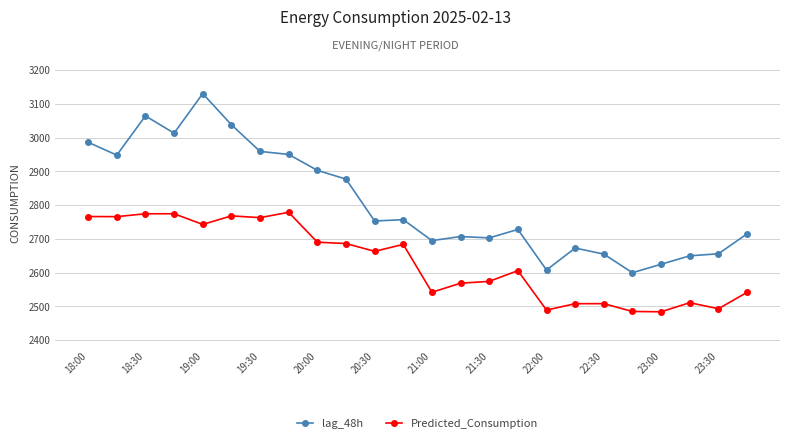

Is this an area chart (filled region under the line)?

No